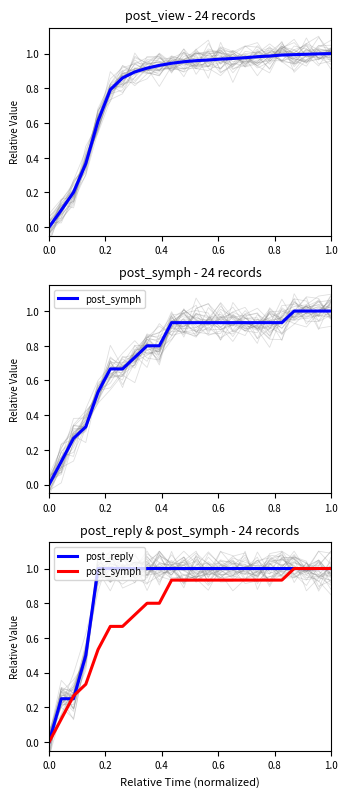

The post_reply series shows 1.6 at 1.0. True or false?

False